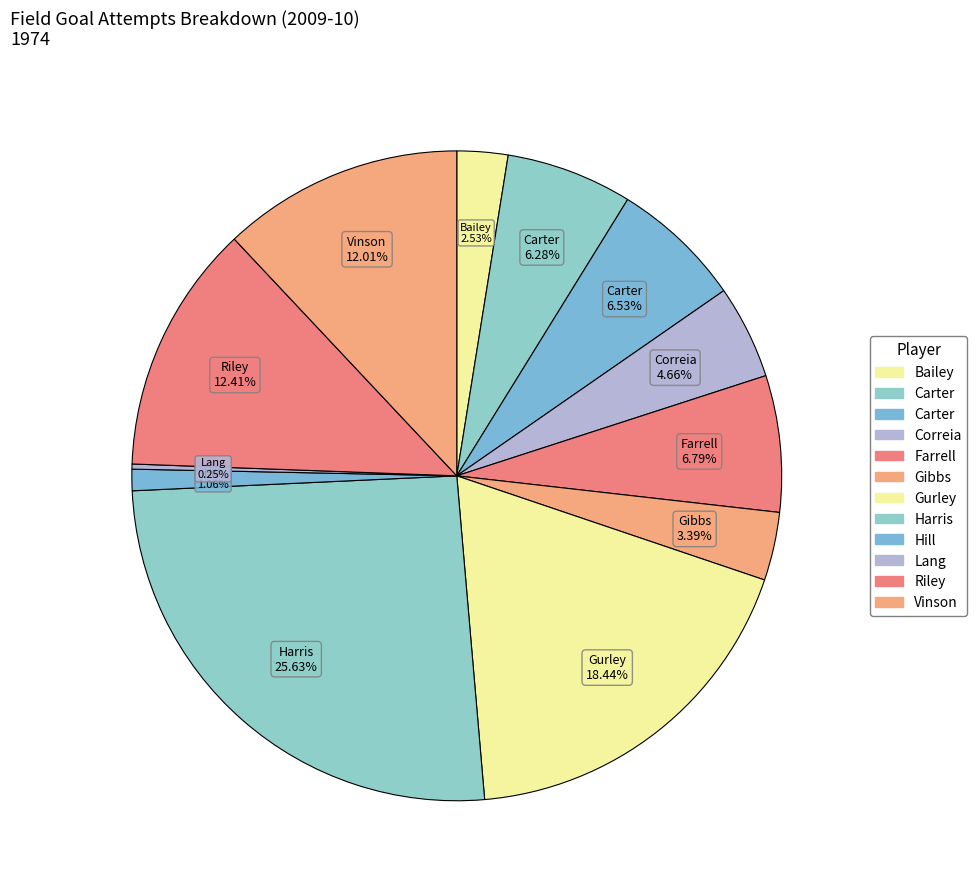

To the nearest percent, what is the average slice percentage?

8%